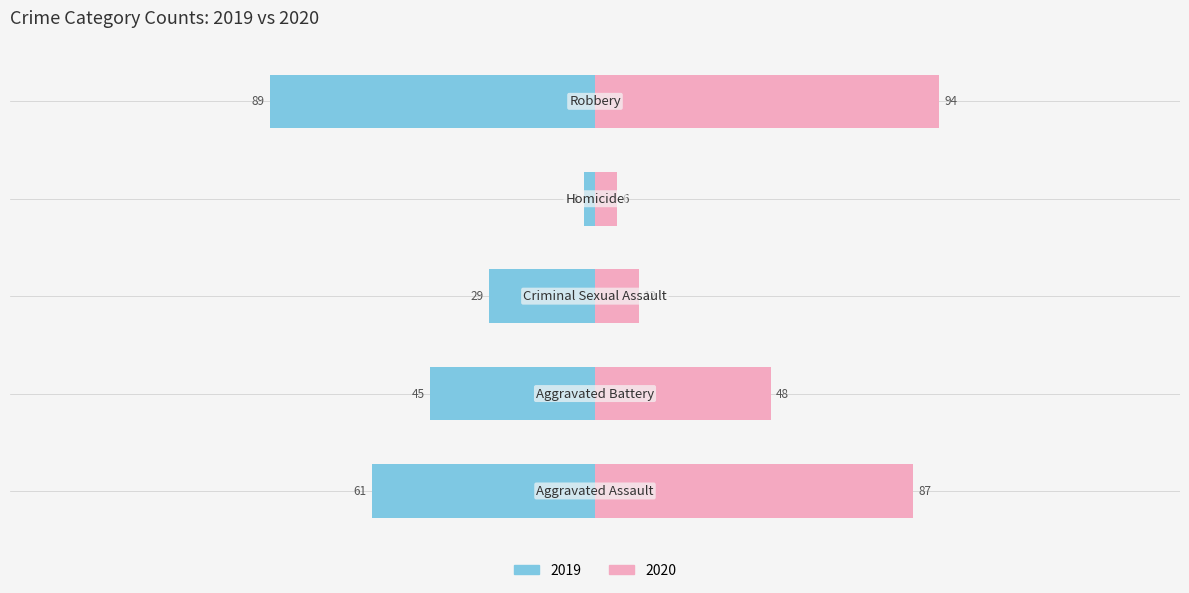

How many data points in 2016 are above 50?

2